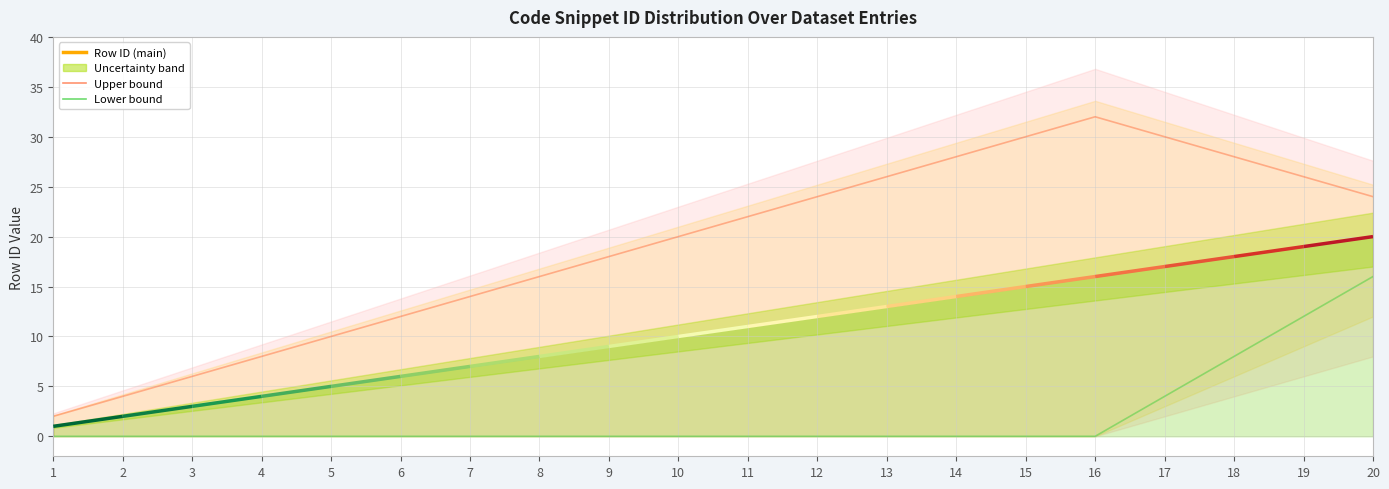

Where does the Upper bound series first go above 22?

12